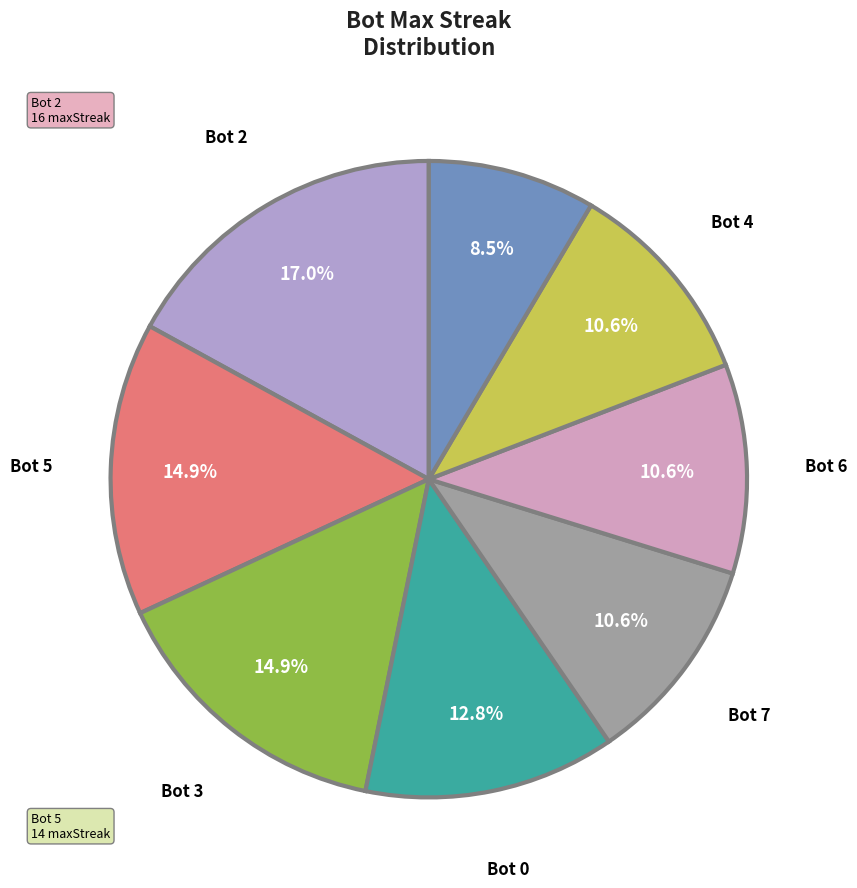

How many slices are in this pie chart?

8